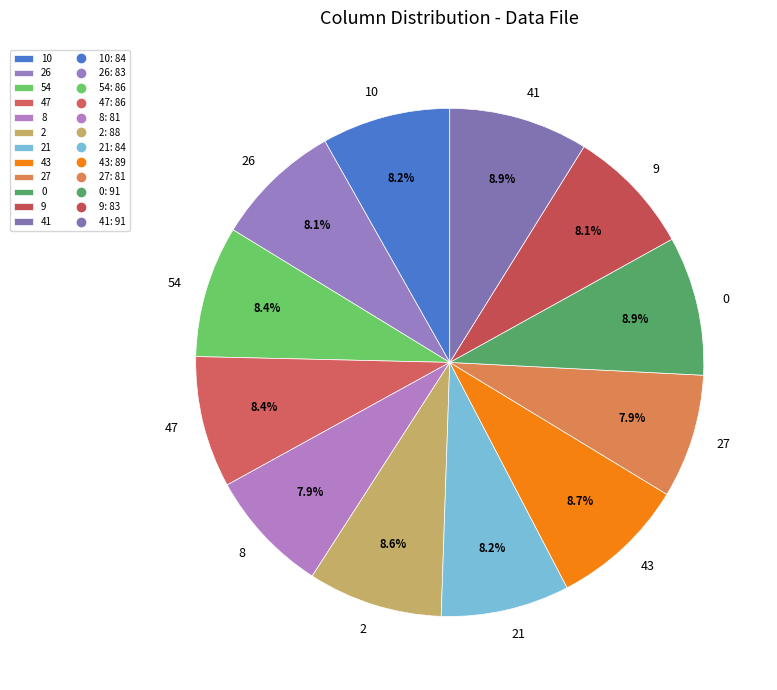

What is the ratio of the value at 8 to the value at 26?

1.0